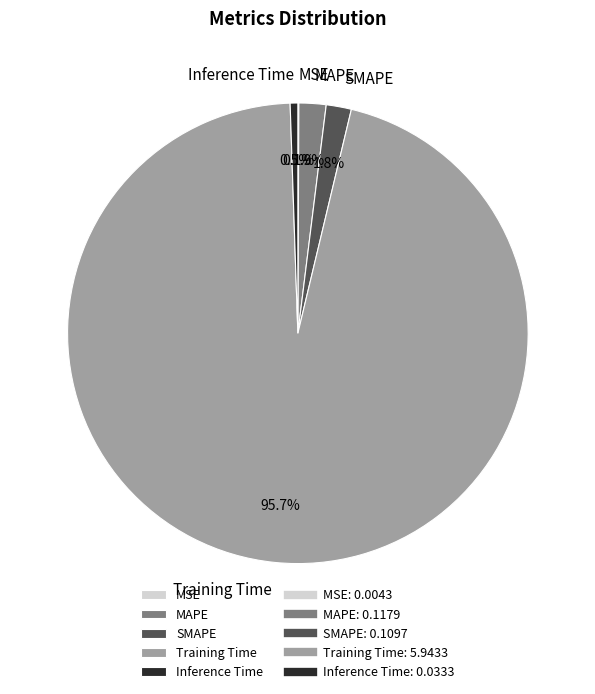

Which slice represents more than half of the pie?

Training Time